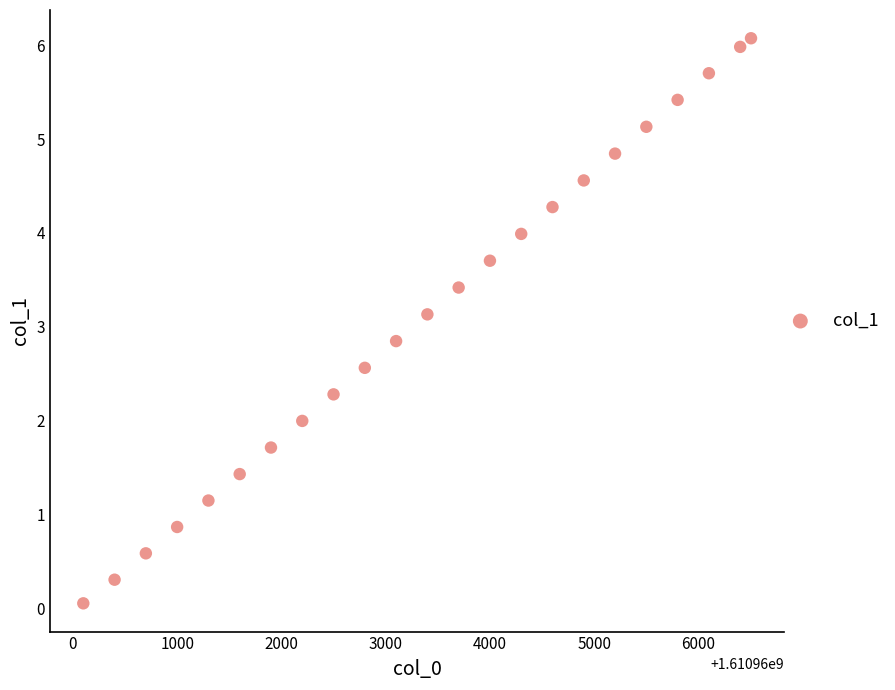

What is the range of X values (max minus min)?

6404.0